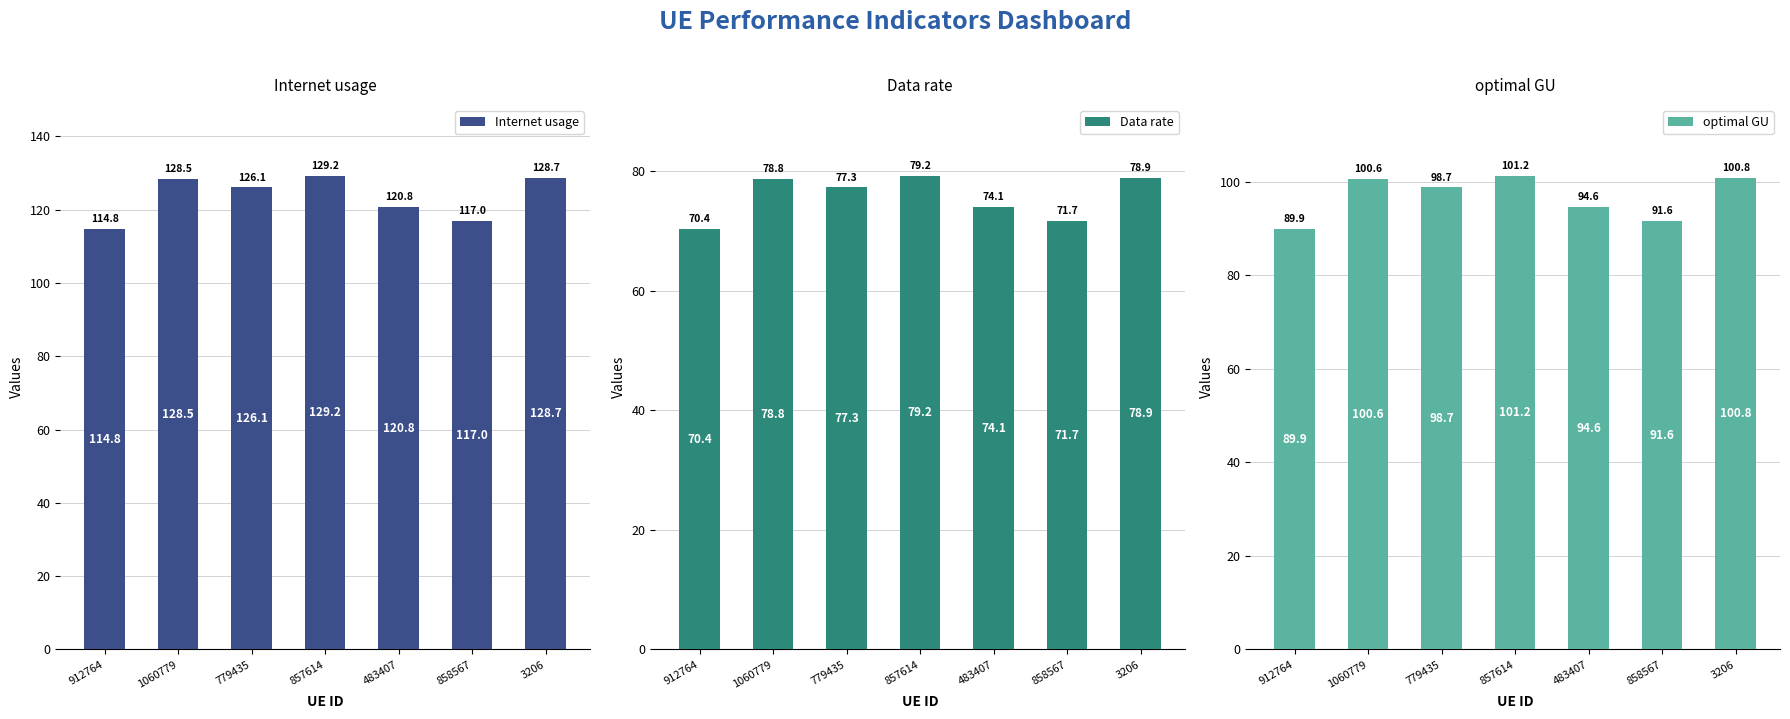

What is the label of the 7th bar from the left?

3206